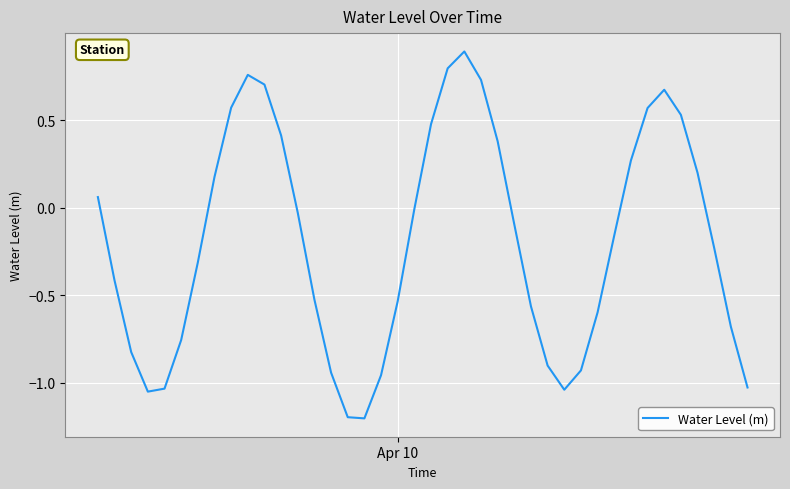

What is the difference between the maximum and minimum values?

2.1